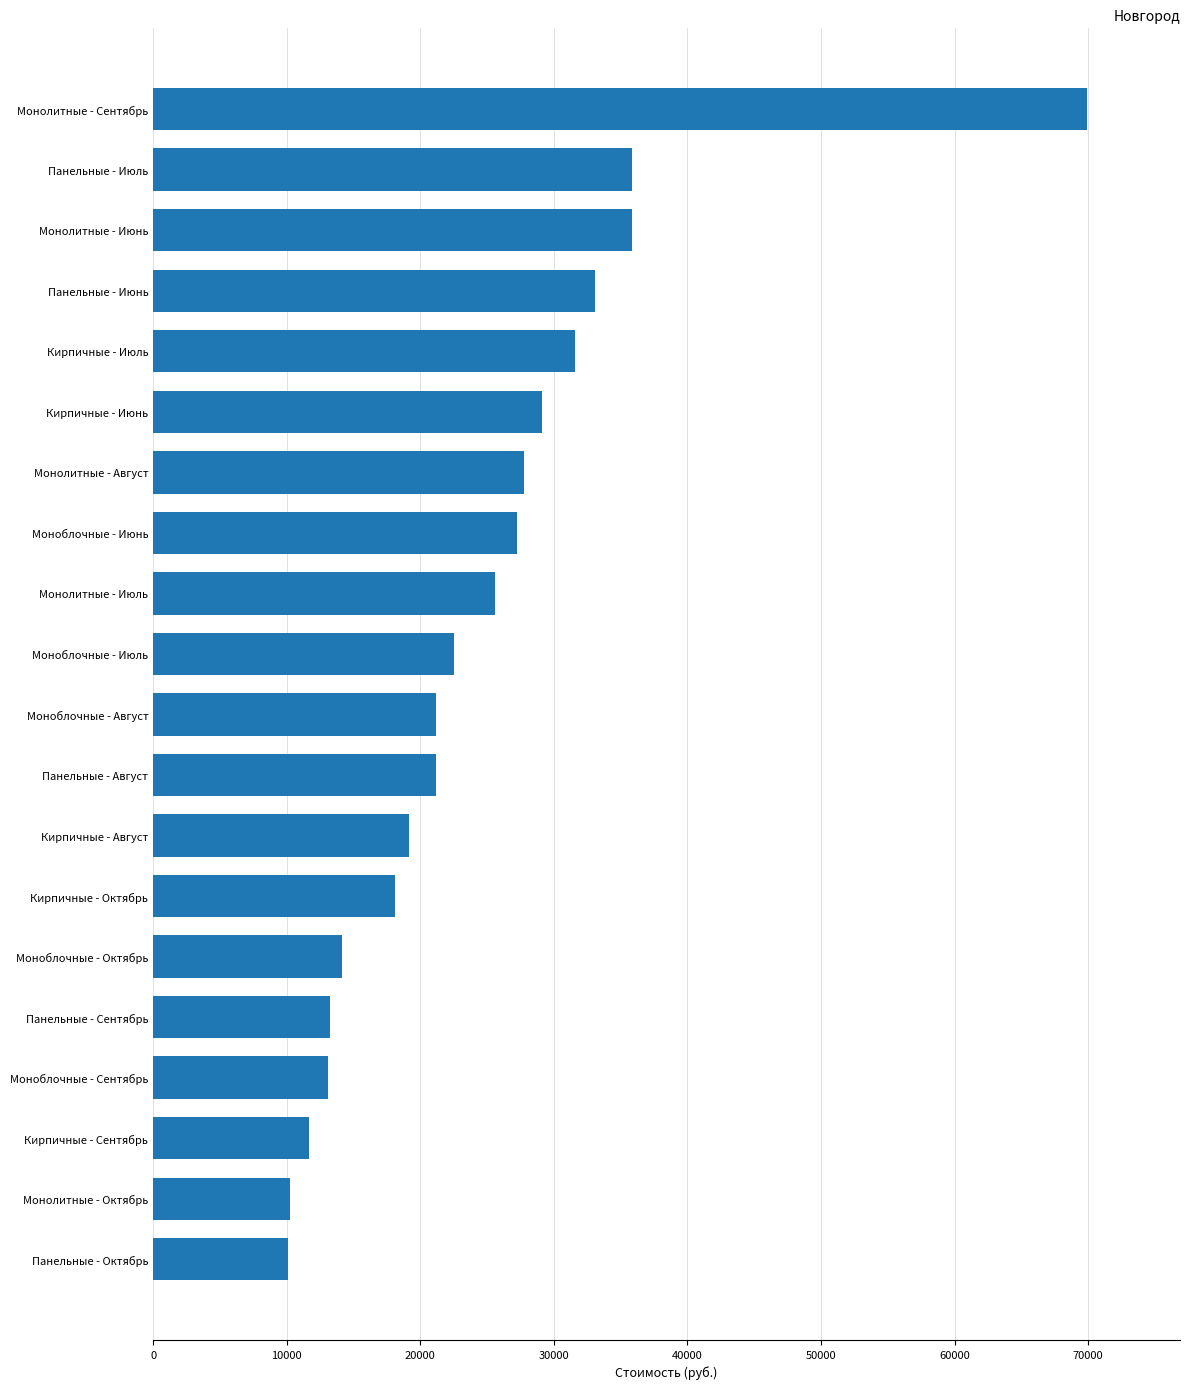

What is the average value?

24535